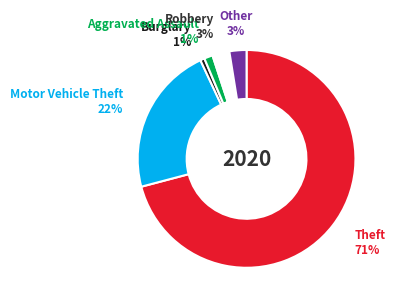

Is there any slice that represents more than half of the pie?

Yes